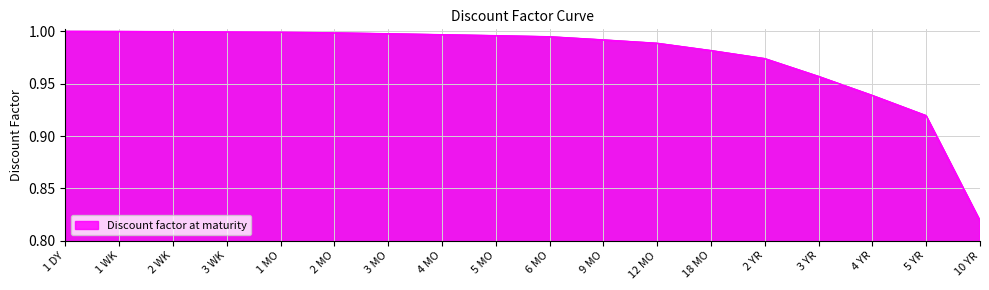

The value at 1 DY is 0.3. True or false?

False